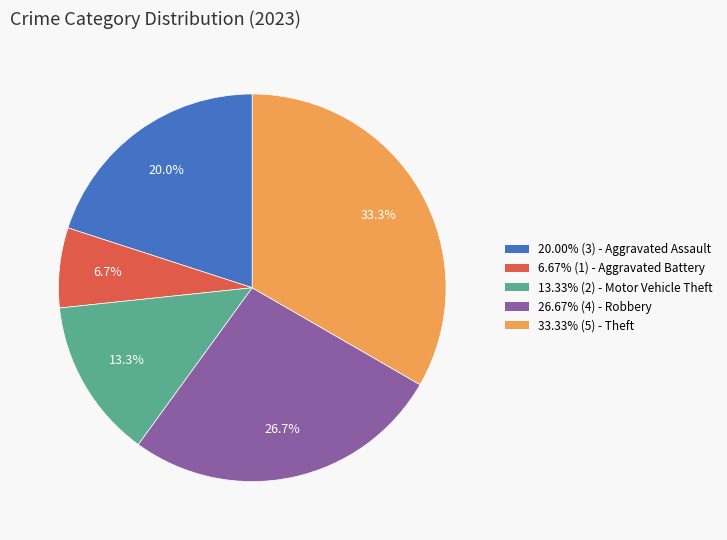

Is there any slice that represents more than half of the pie?

No